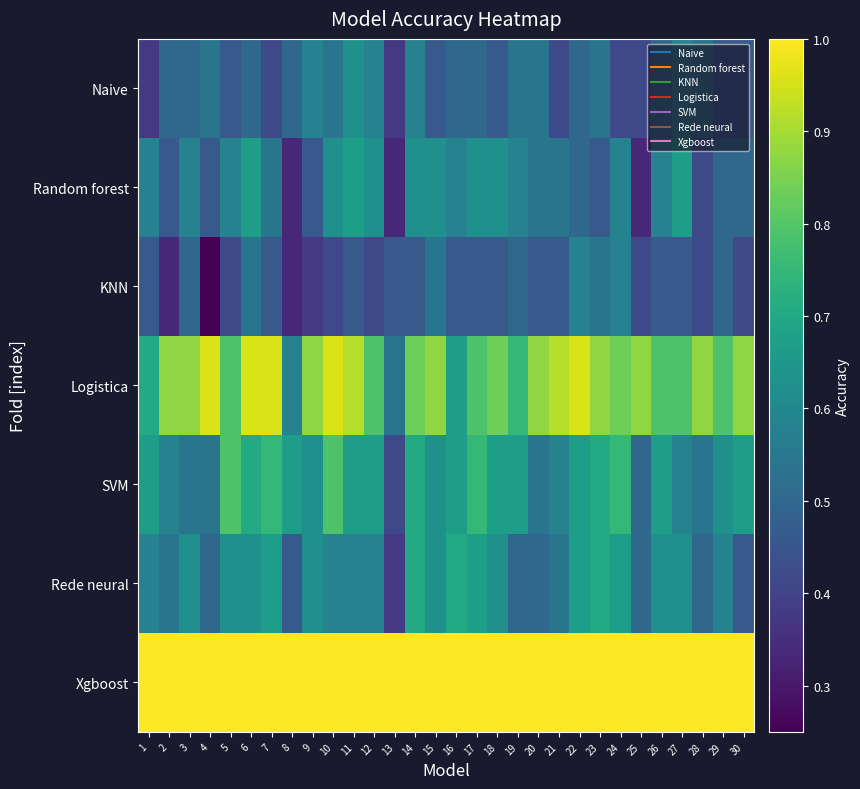

Rank the series at 26 from highest to lowest value.

Xgboost, Logistica, SVM, Rede neural, Random forest, Naive, KNN